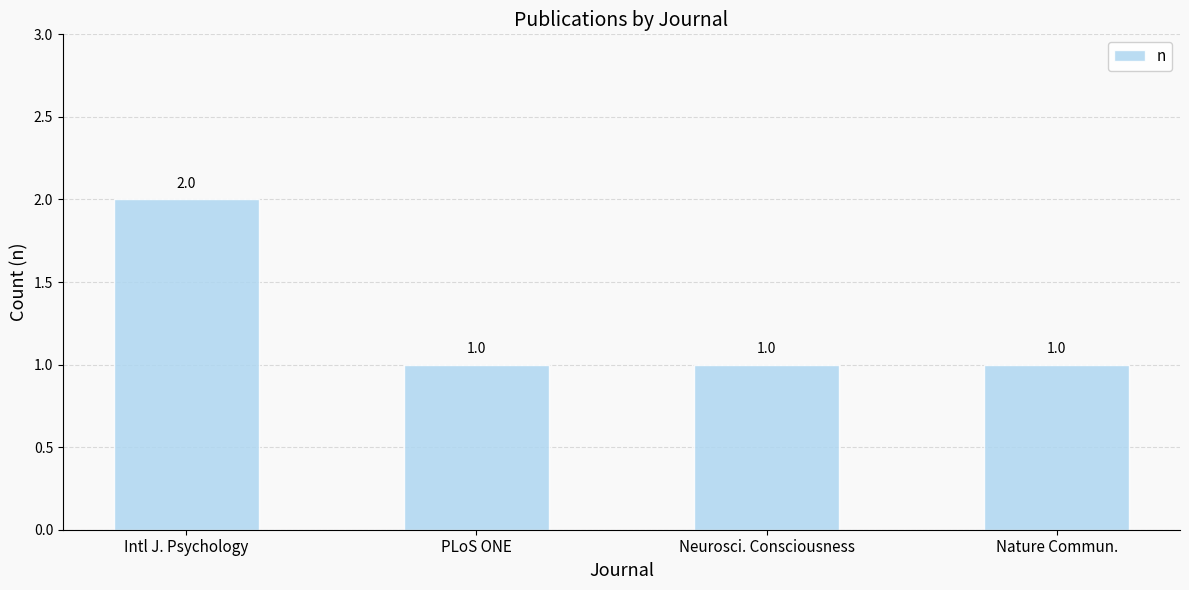

What is the value of the 4th bar from the left?

1